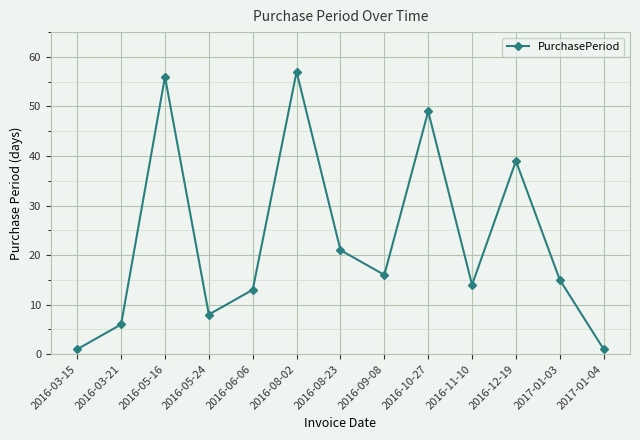

How many values are below 15?

6